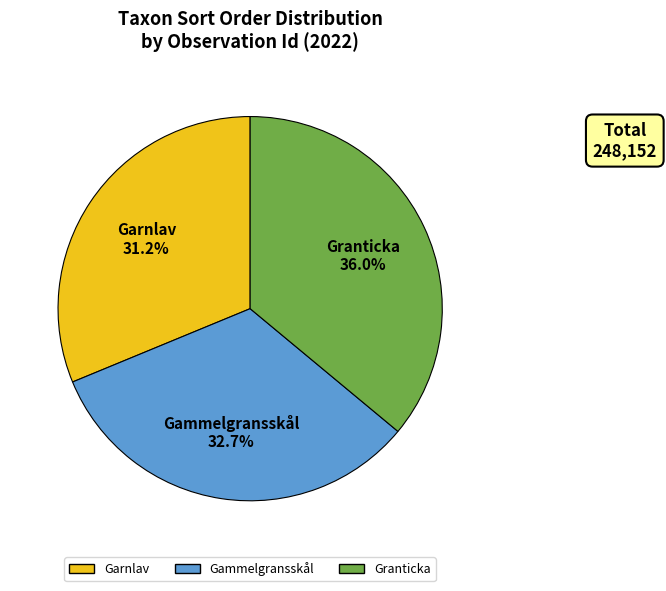

How many slices are in this pie chart?

3